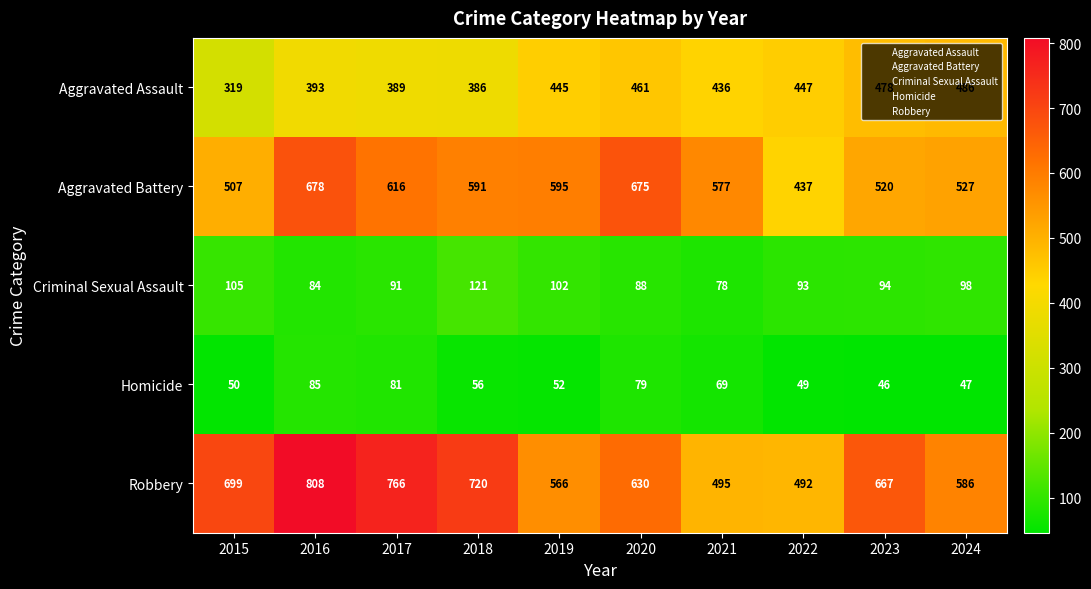

Rank the categories by Homicide value from lowest to highest.

2023, 2024, 2022, 2015, 2019, 2018, 2021, 2020, 2017, 2016